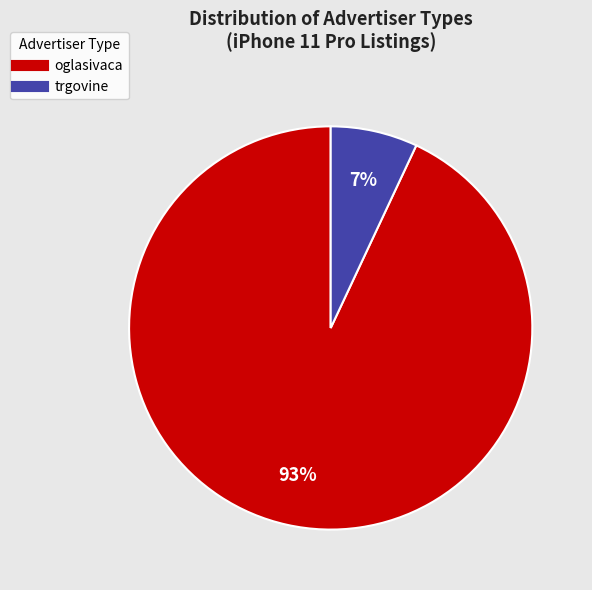

Approximately how many times larger is the value at trgovine compared to oglasivaca?

0.1